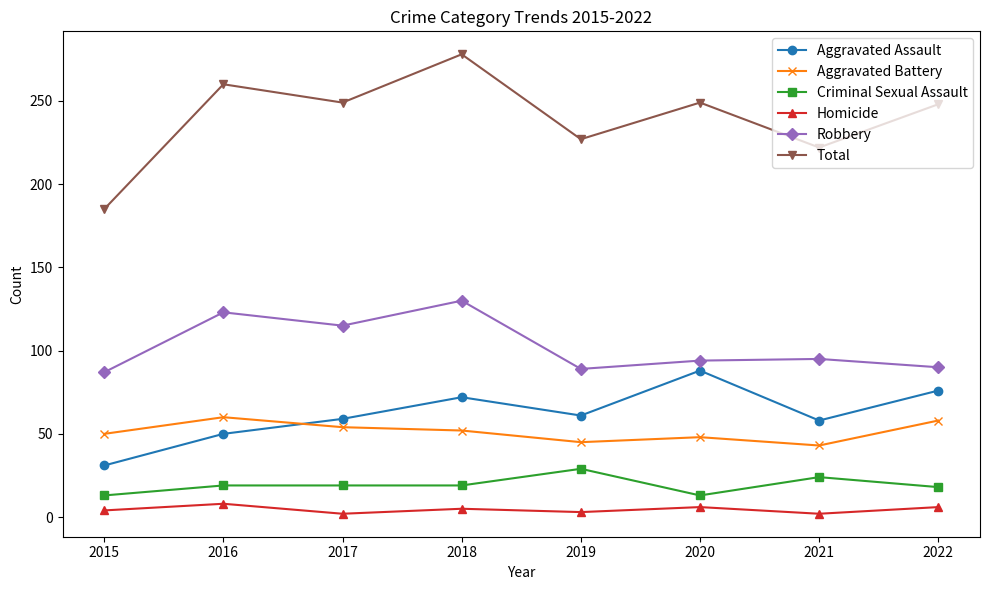

Rank the series by their maximum value, from highest to lowest.

Total, Robbery, Aggravated Assault, Aggravated Battery, Criminal Sexual Assault, Homicide